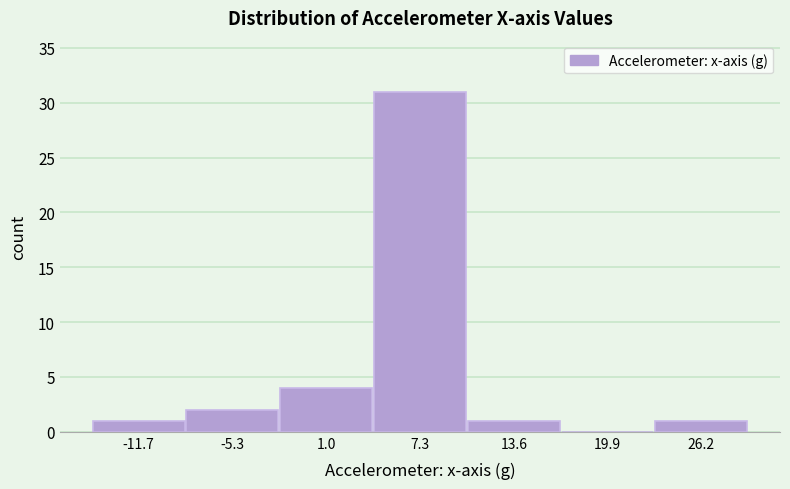

Reading left to right, transcribe this chart: for each bar, give the range it covers on the x-axis and its height. Neither the bar edges nor the heights are printed on the chart, so give them approximately, as read against the axes.

-15 to -8: 1
-8 to -2: 2
-2 to 4: 4
4 to 10: 31
10 to 17: 1
17 to 23: 0
23 to 29: 1